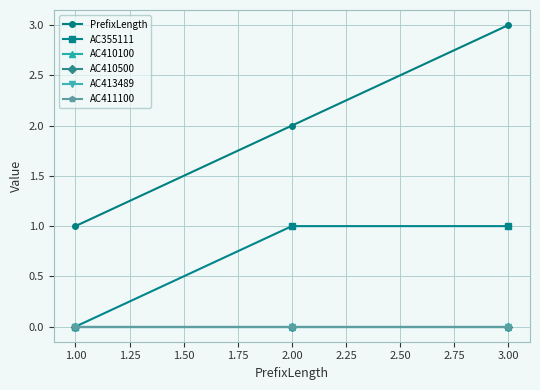

Does the chart have visible grid lines?

Yes